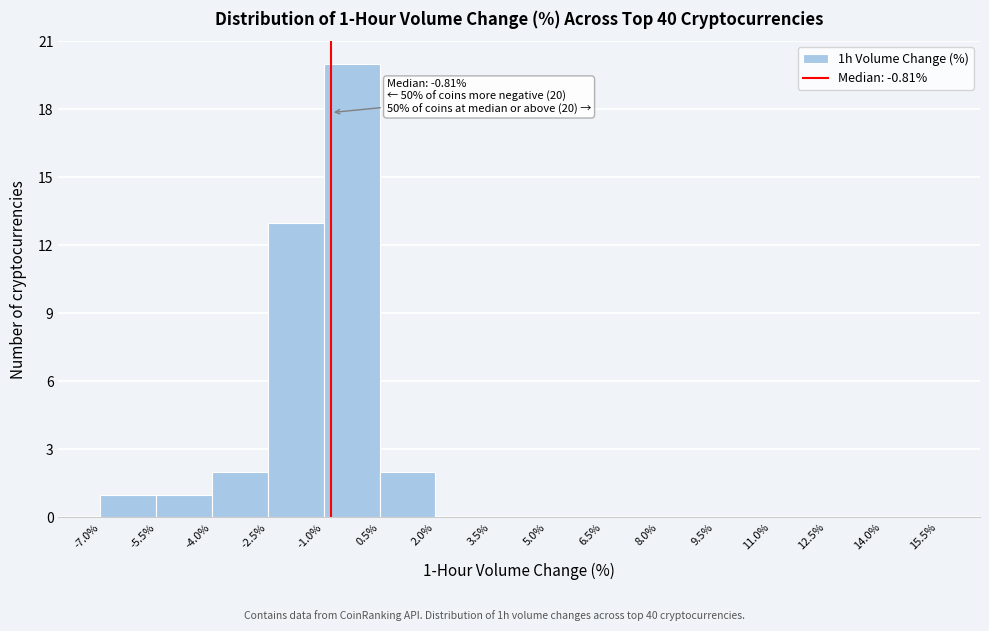

Which range on the x-axis has the tallest bar?

-1.0% to 0.5%